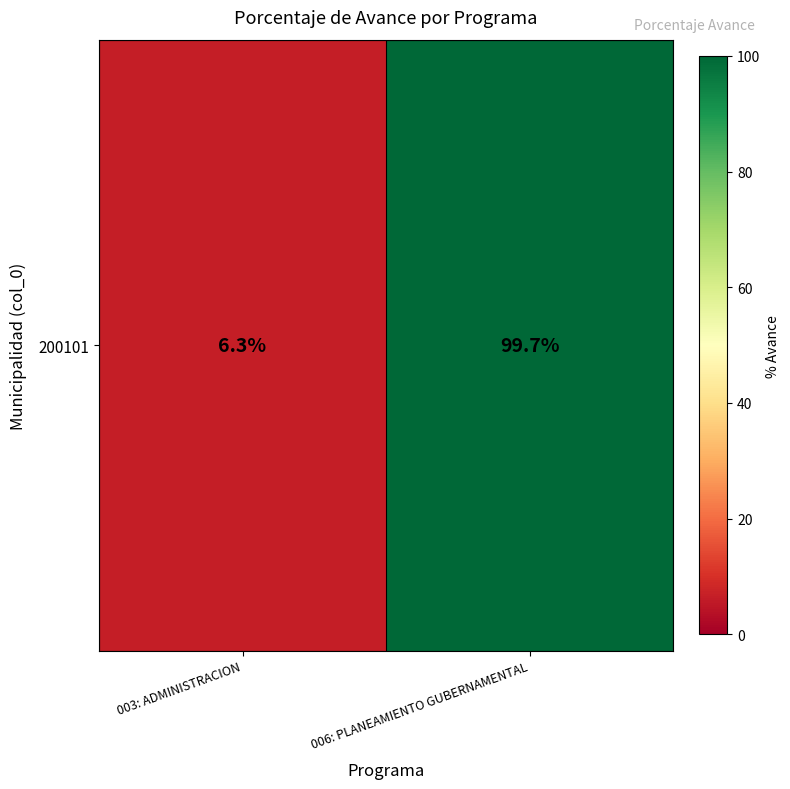

What is the ratio of the value at 006: PLANEAMIENTO GUBERNAMENTAL to the value at 003: ADMINISTRACION?

15.8